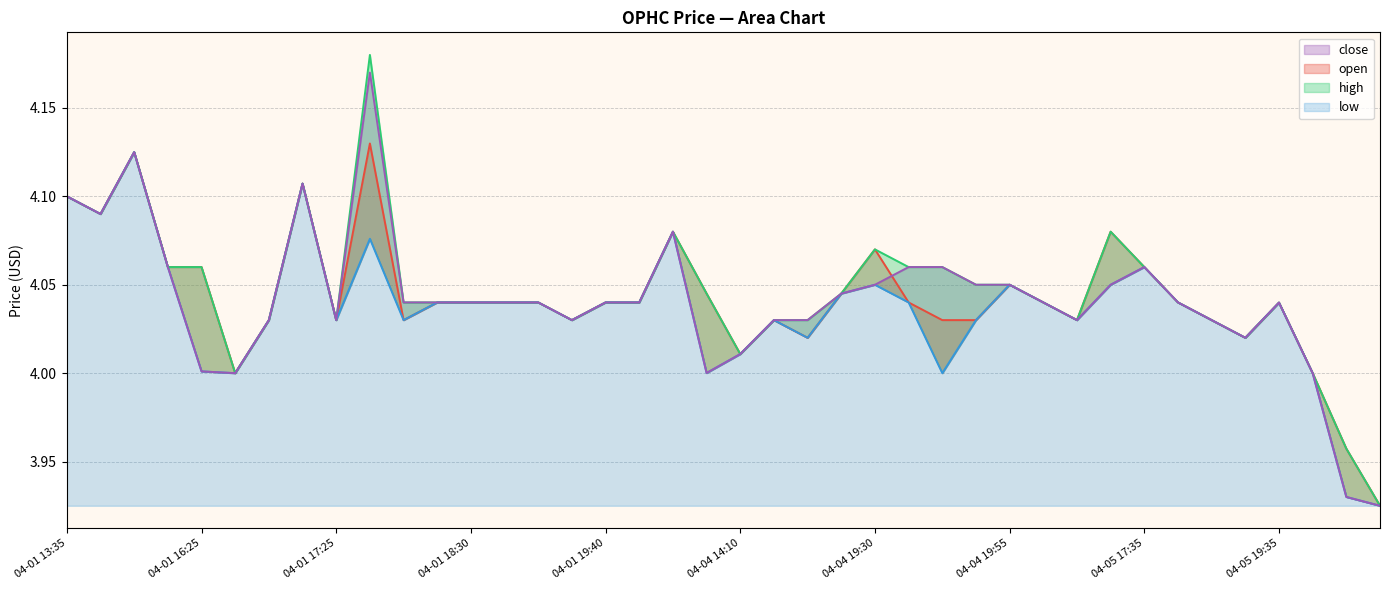

Rank the series by their maximum value, from highest to lowest.

high, close, open, low